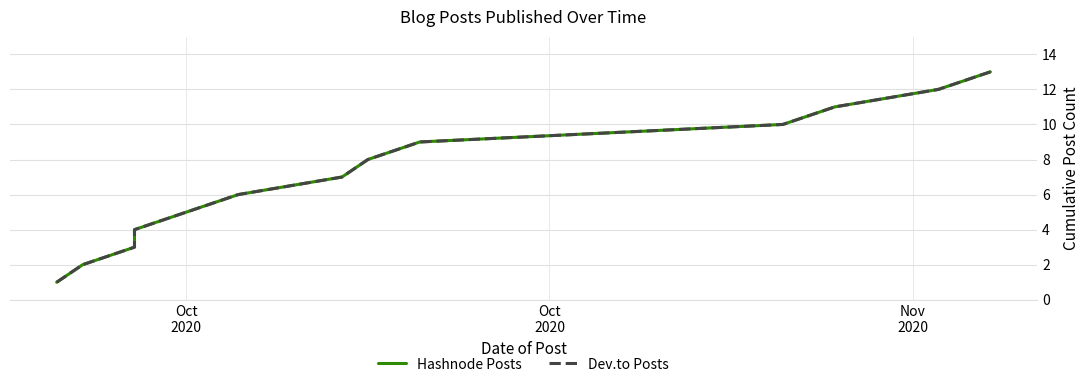

Which series has the largest range (max minus min)?

Hashnode Posts